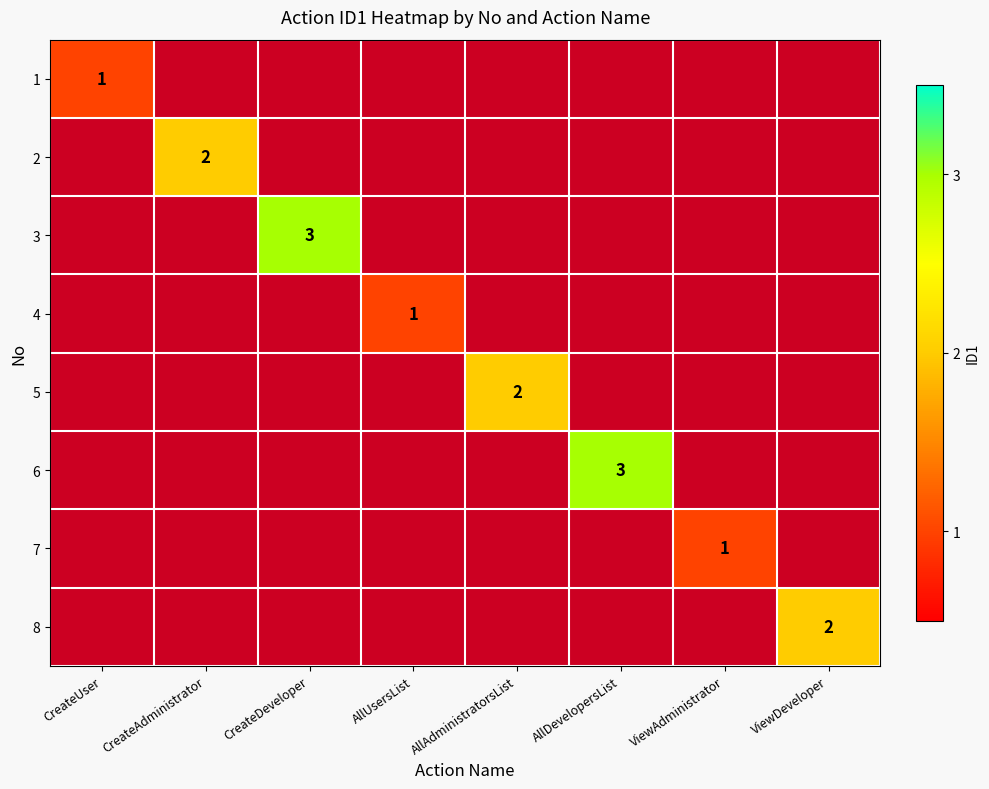

The 1 series shows 2 at CreateUser. True or false?

False